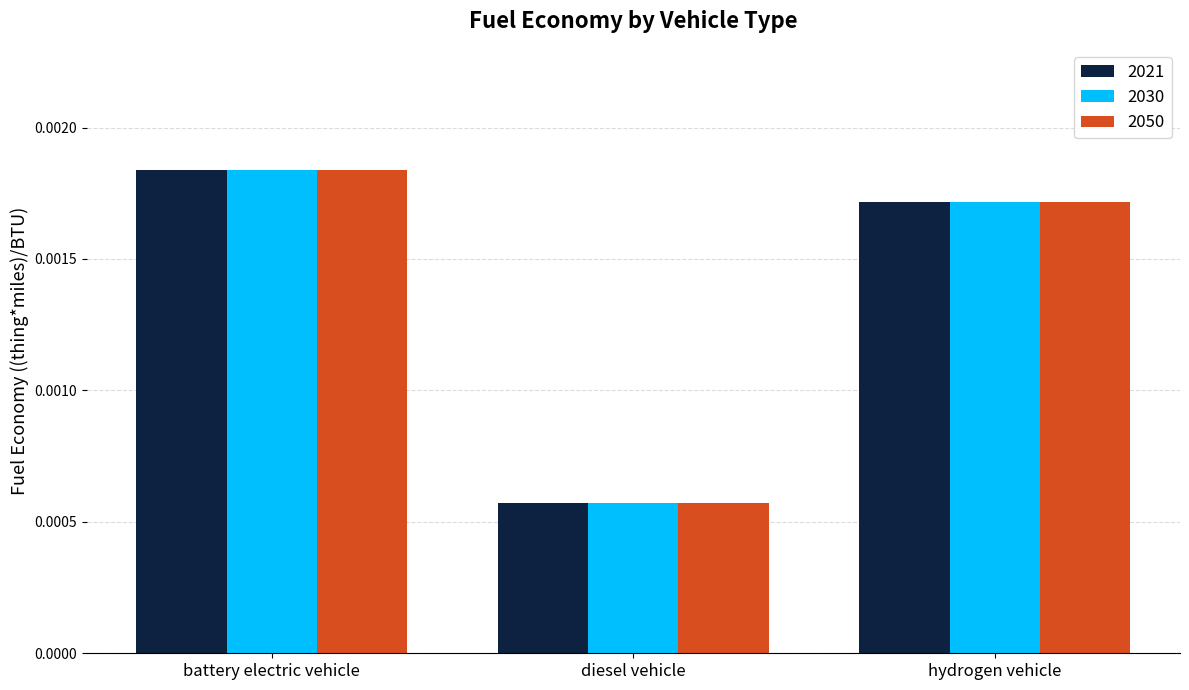

At which label does 2021 reach its peak?

battery electric vehicle